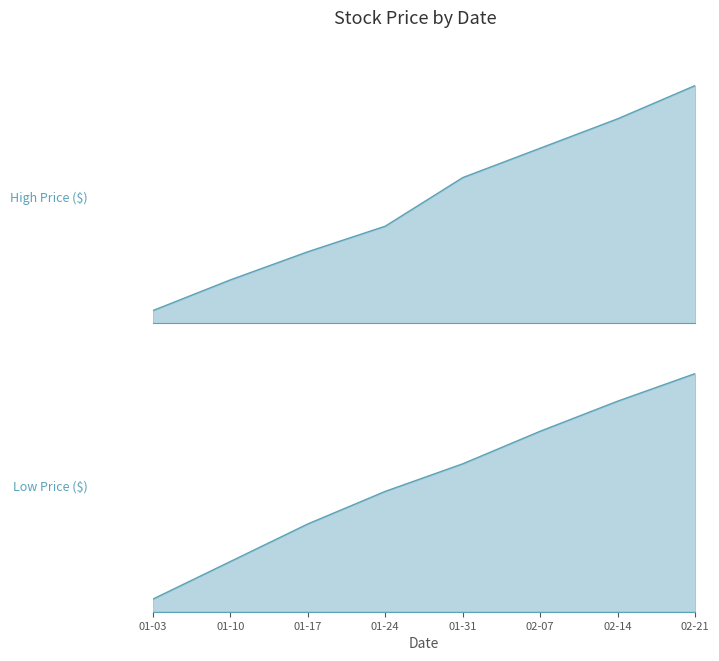

Is it true that Closing Price ($) equals 52.7 at 01-24?

False